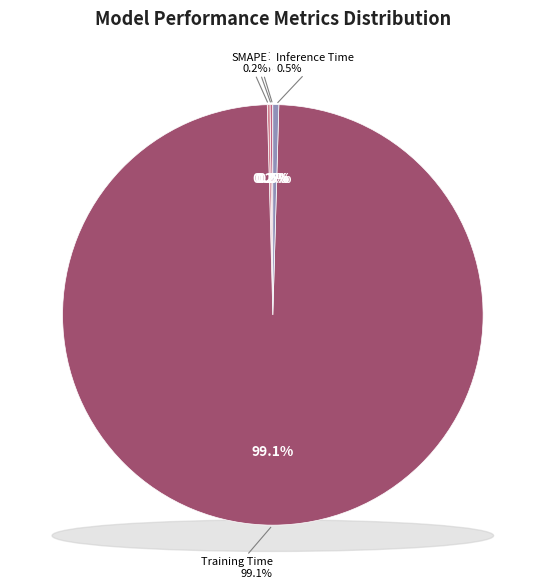

True or false: MSE accounts for 12% of the total.

False